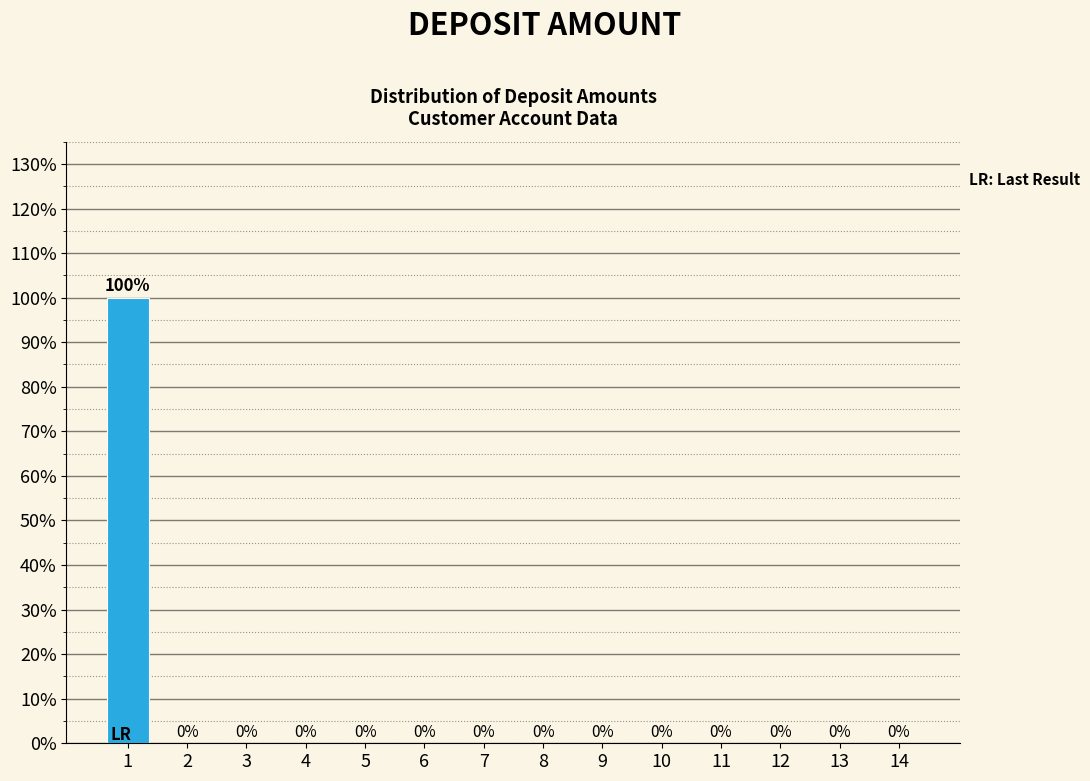

Reading left to right, what are all the values shown in this chart?

1=100	2=0	3=0	4=0	5=0	6=0	7=0	8=0	9=0	10=0	11=0	12=0	13=0	14=0